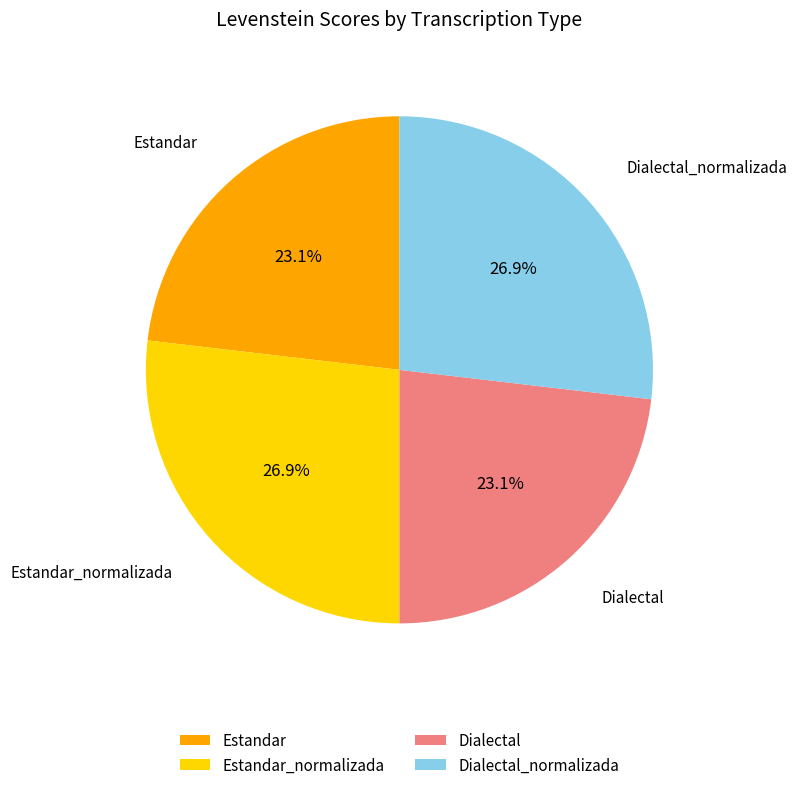

What is the ratio of the value at Dialectal_normalizada to the value at Dialectal?

1.2